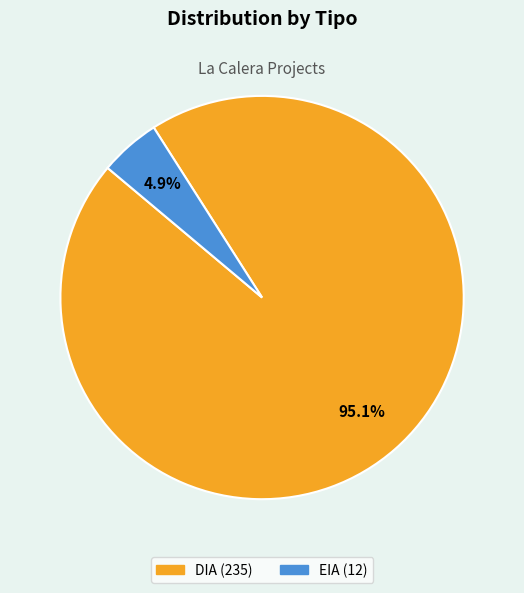

Which category has the biggest portion of the pie?

DIA